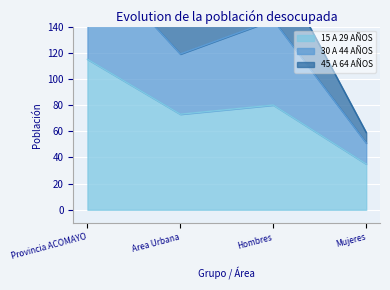

In 45 A 64 AÑOS, how many points are lower than both neighbors (excluding endpoints)?

1